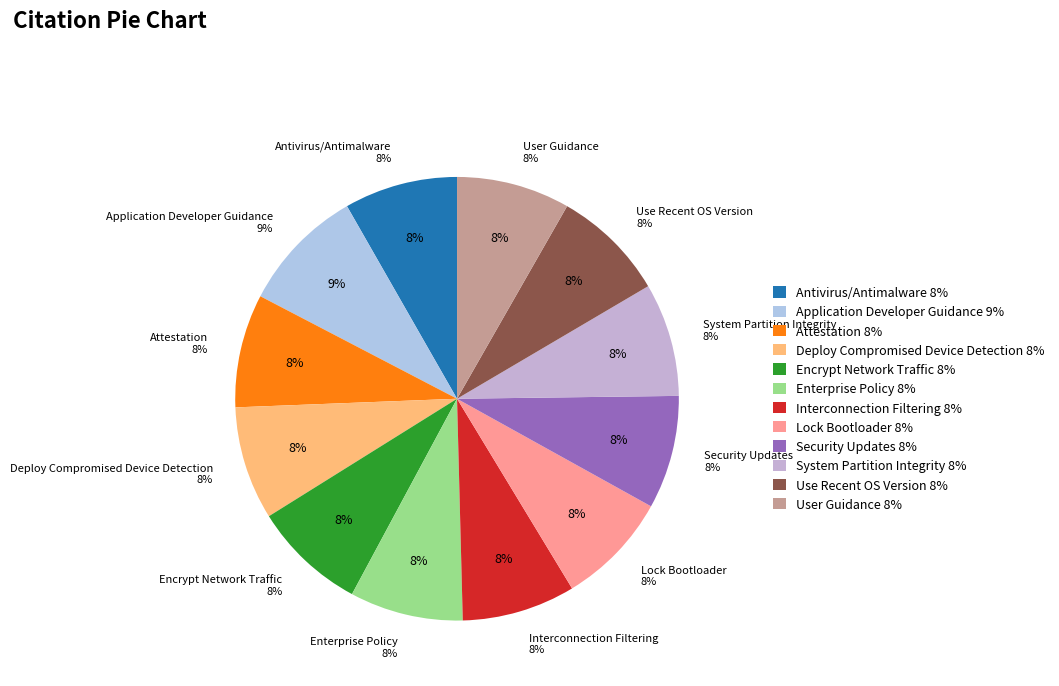

Count the number of slices in the pie.

12